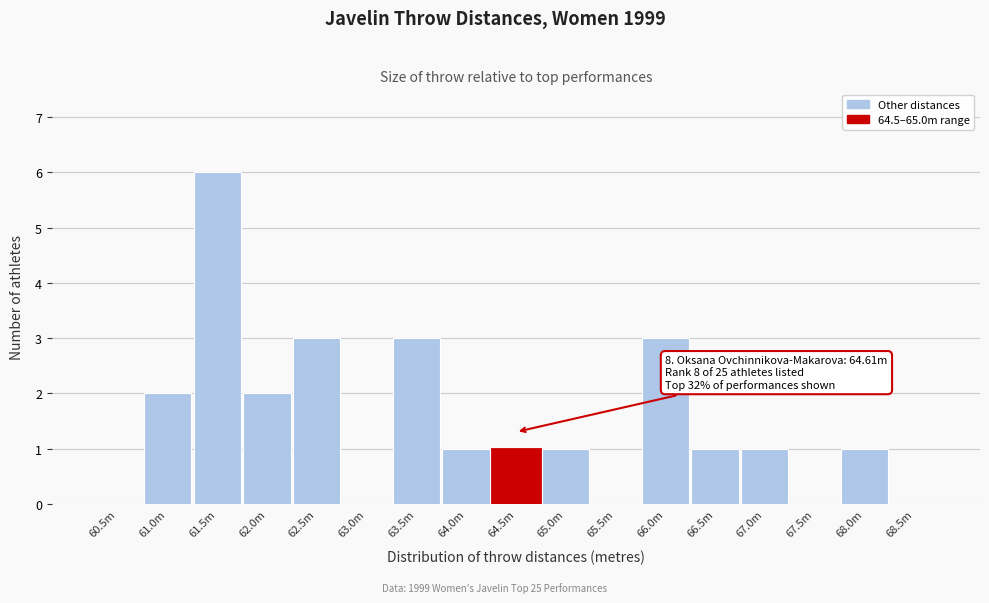

Reading left to right, what are all the values shown in this chart?

60.5m=0	61.0m=2	61.5m=6	62.0m=2	62.5m=3	63.0m=0	63.5m=3	64.0m=1	64.5m=1	65.0m=1	65.5m=0	66.0m=3	66.5m=1	67.0m=1	67.5m=0	68.0m=1	68.5m=0